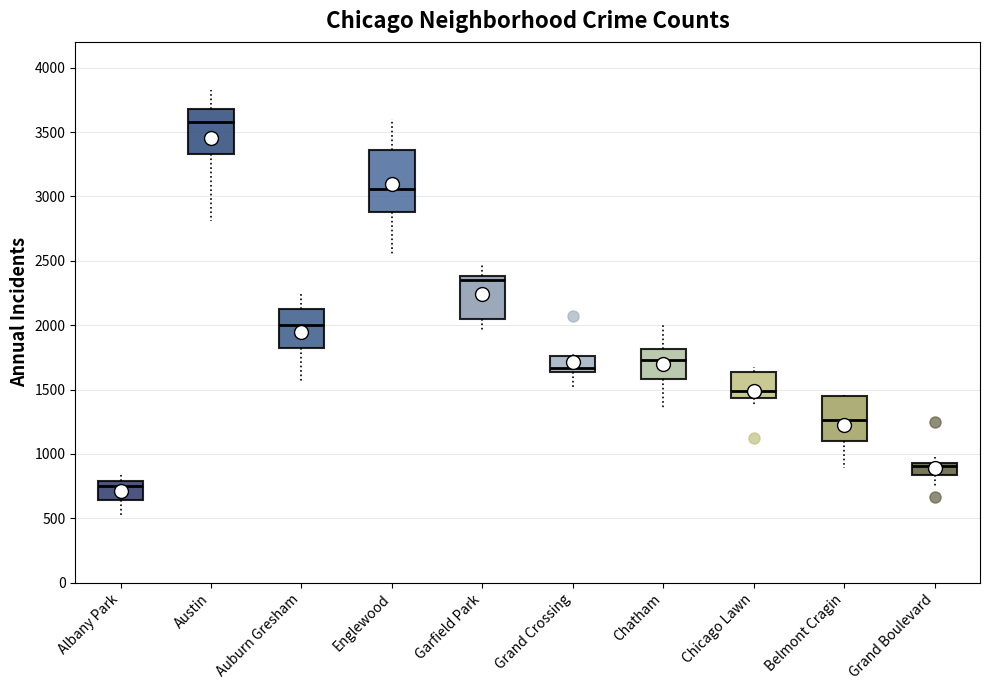

Comparing the boxes themselves (not the whiskers), which one is the tallest?

Englewood